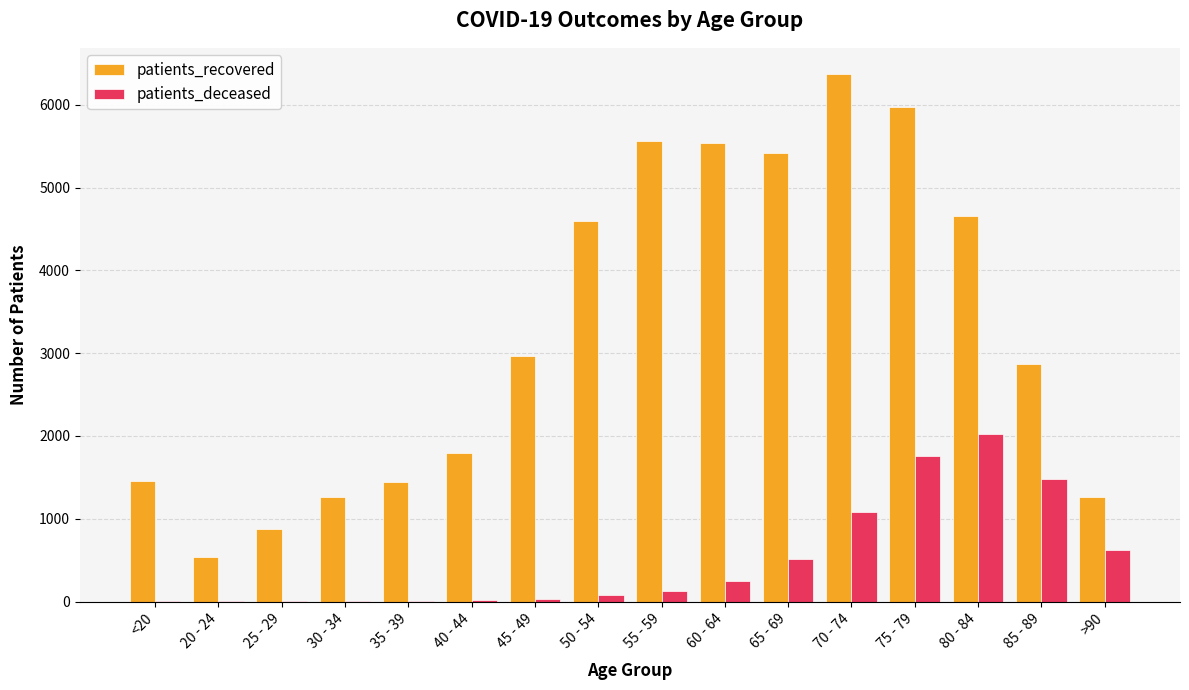

What are all the series names shown in the legend?

patients_recovered, patients_deceased